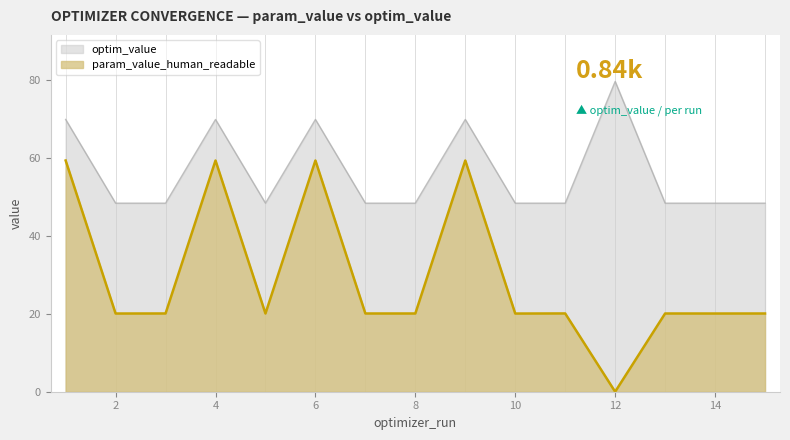

At which category does param_value_human_readable reach its first local peak?

4